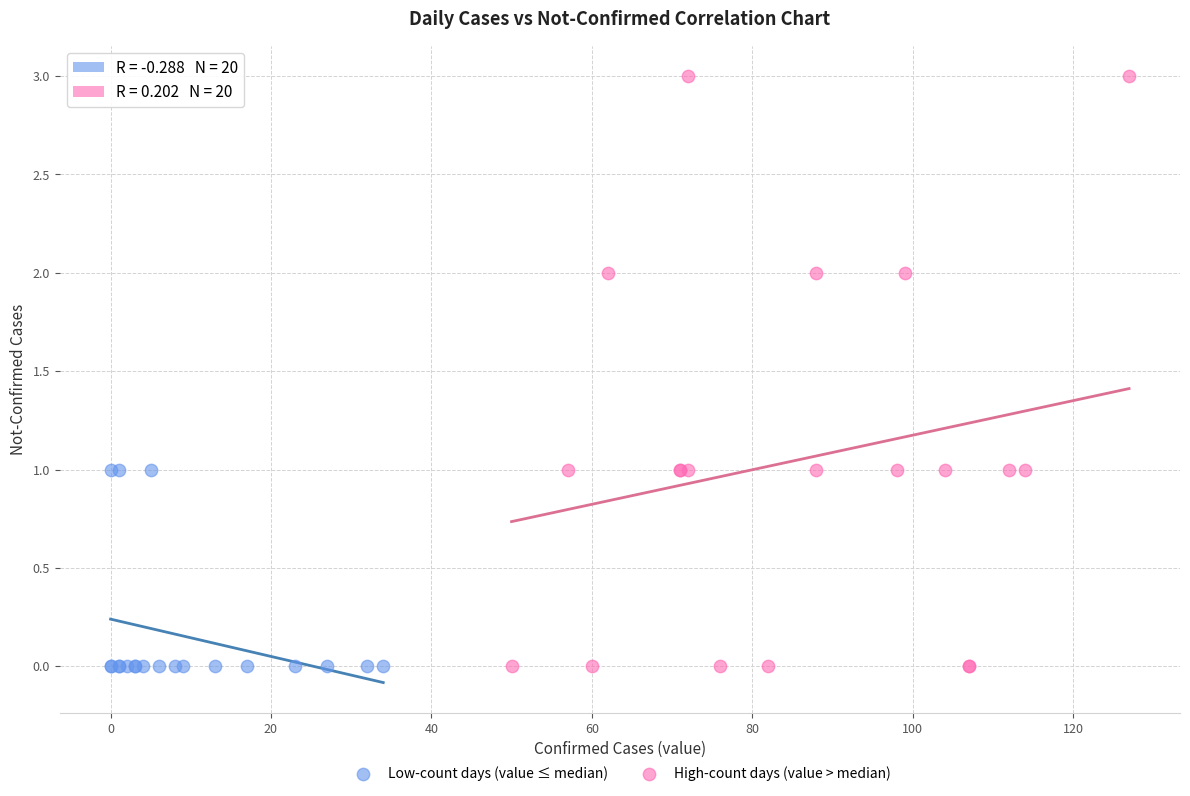

Which series reaches the maximum Y coordinate?

High-count days (value > median)